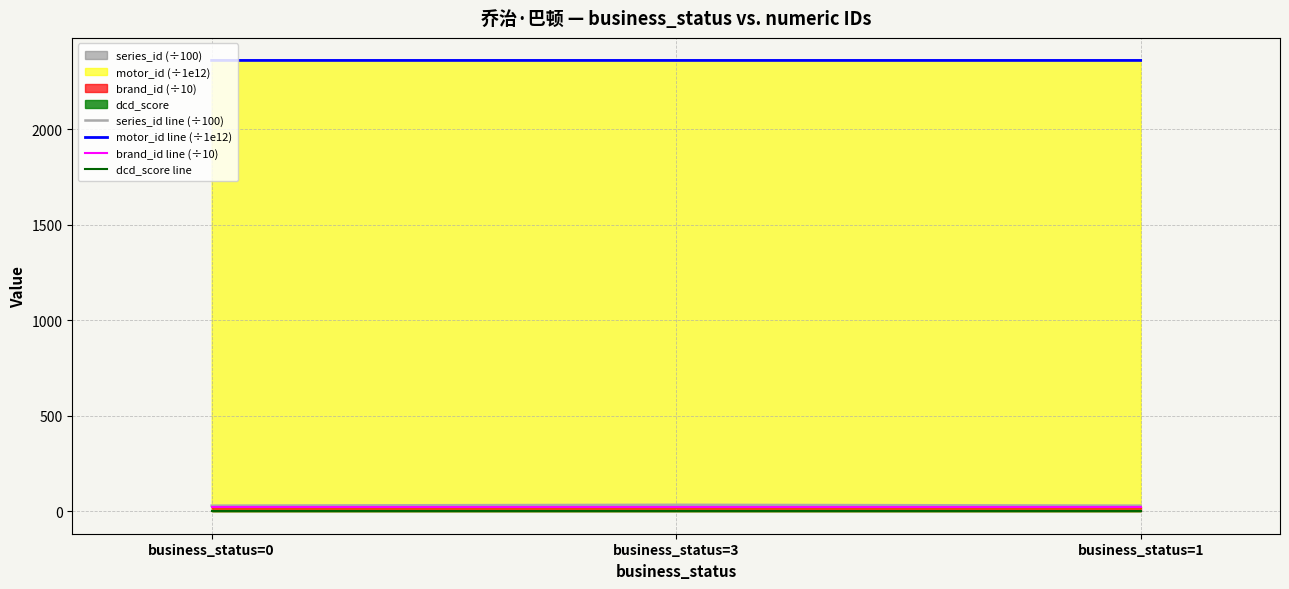

Between business_status=3 and business_status=0, which is larger?

business_status=3